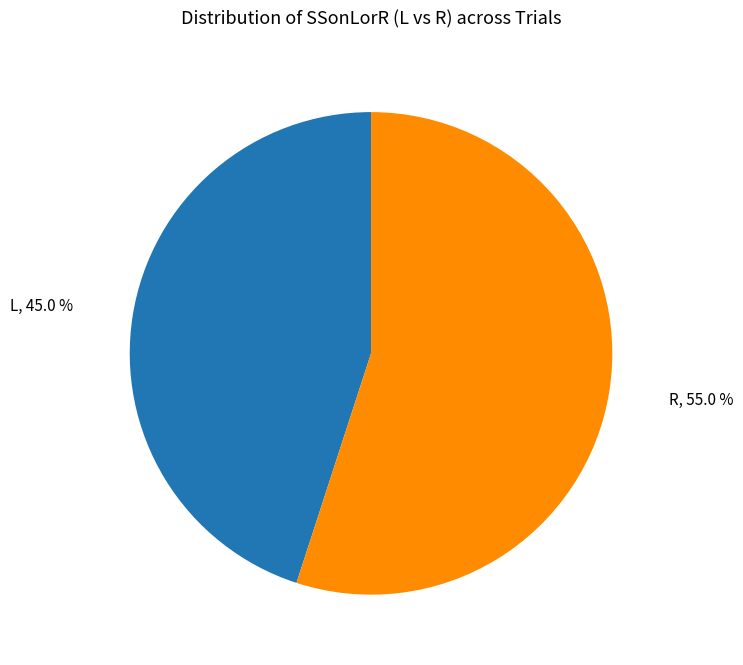

Is there any slice that represents more than half of the pie?

Yes